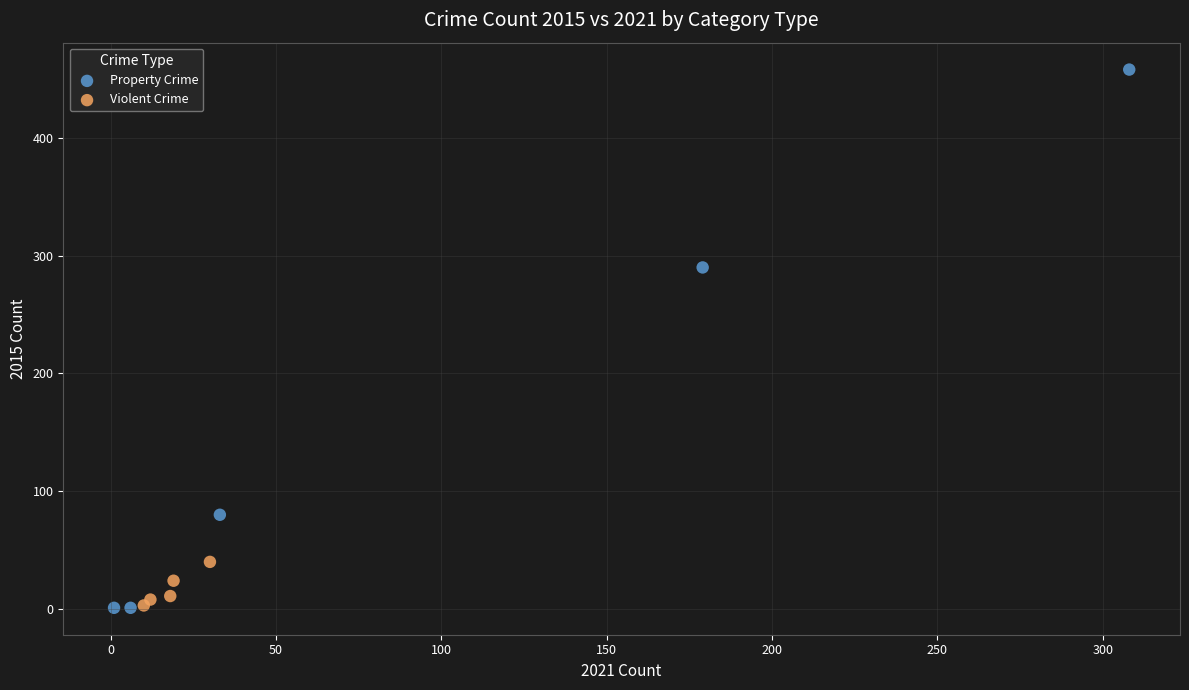

Which series contains the highest Y value?

Property Crime